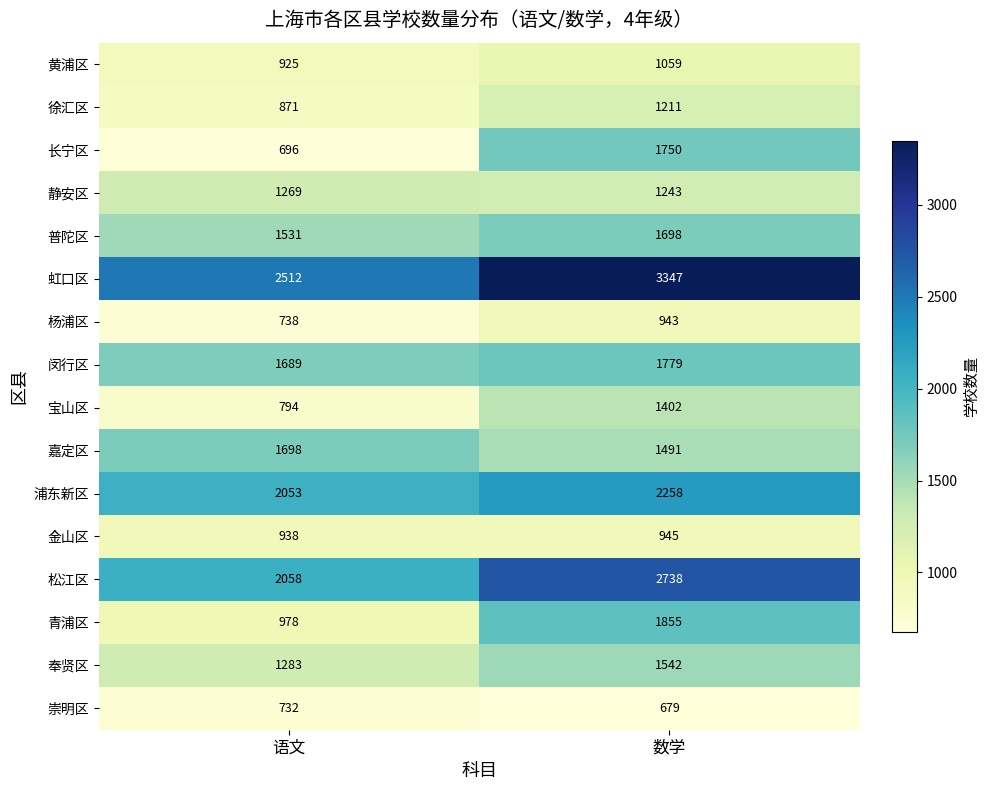

Where is 奉贤区 nearest to the value 1412?

语文